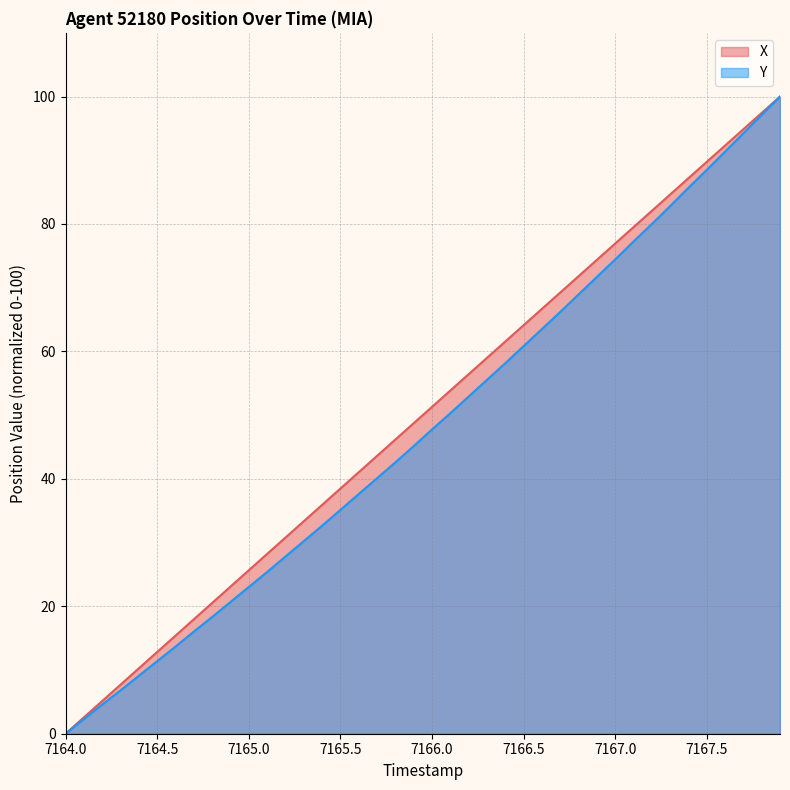

How many data points in X are above 51?

20